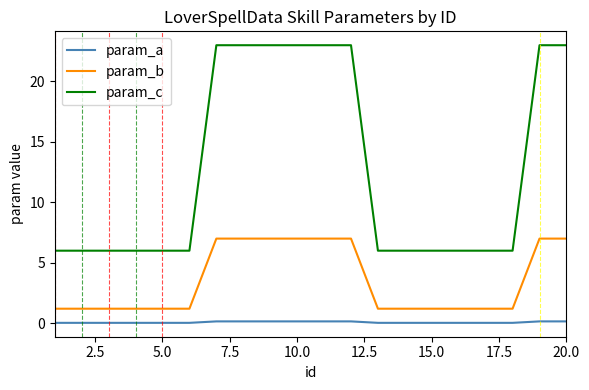

True or false: param_a and param_c cross at least once.

False